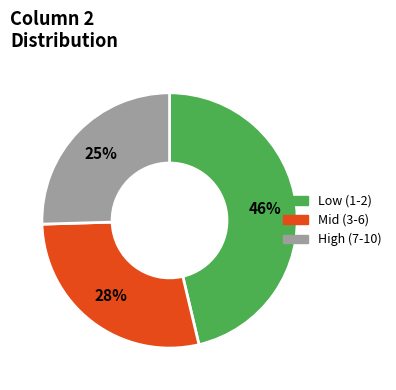

Is there any slice that represents more than half of the pie?

No